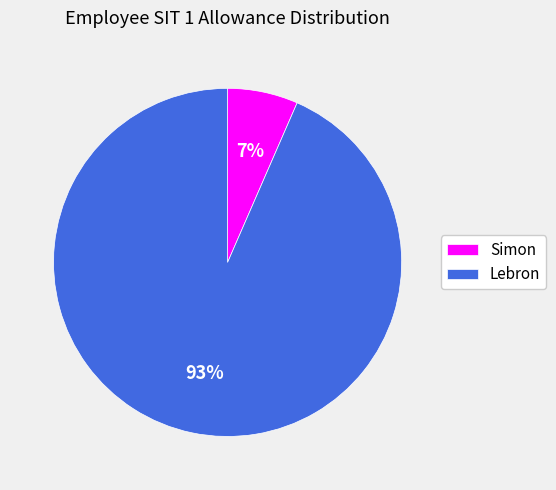

Which category has the smallest portion of the pie?

Simon